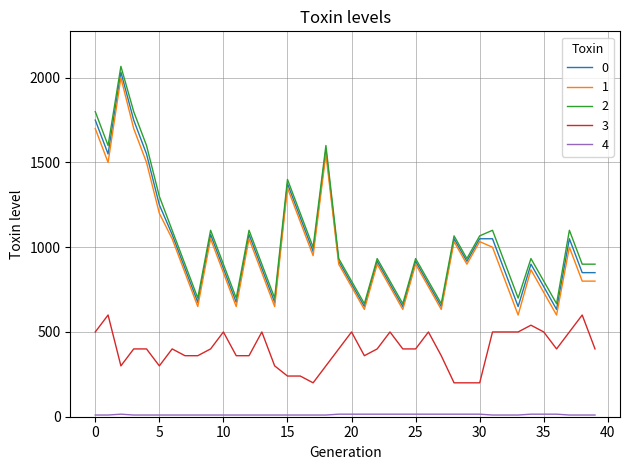

Is this an area chart (filled region under the line)?

No